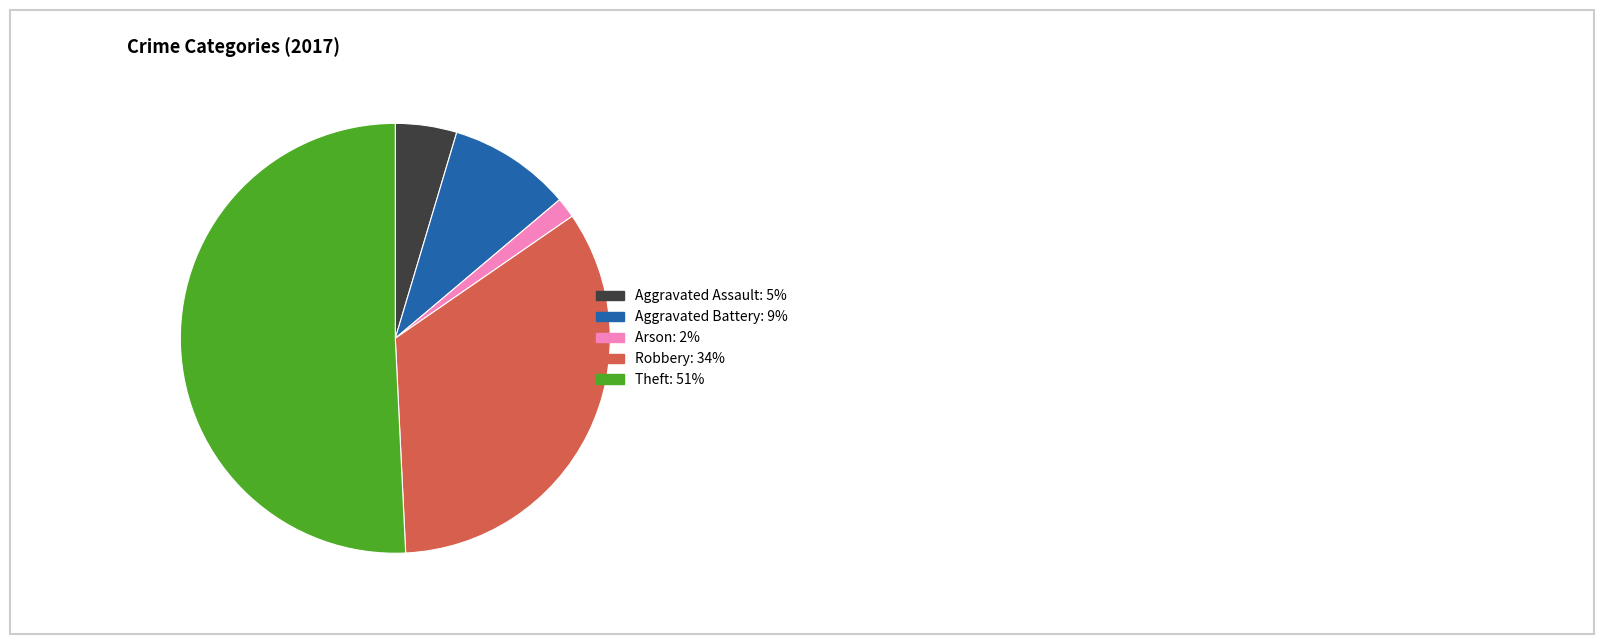

Do Aggravated Assault and Aggravated Battery together represent more than half of the pie?

No